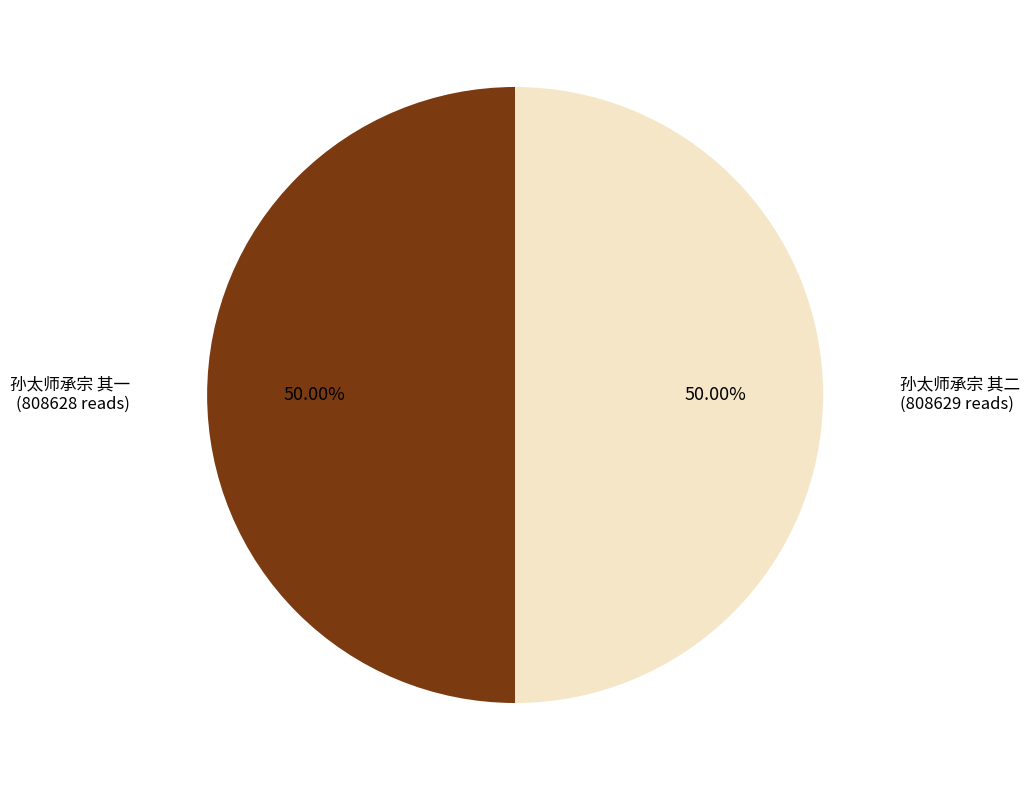

What portion of the pie excludes 孙太师承宗 其二?

50.0%